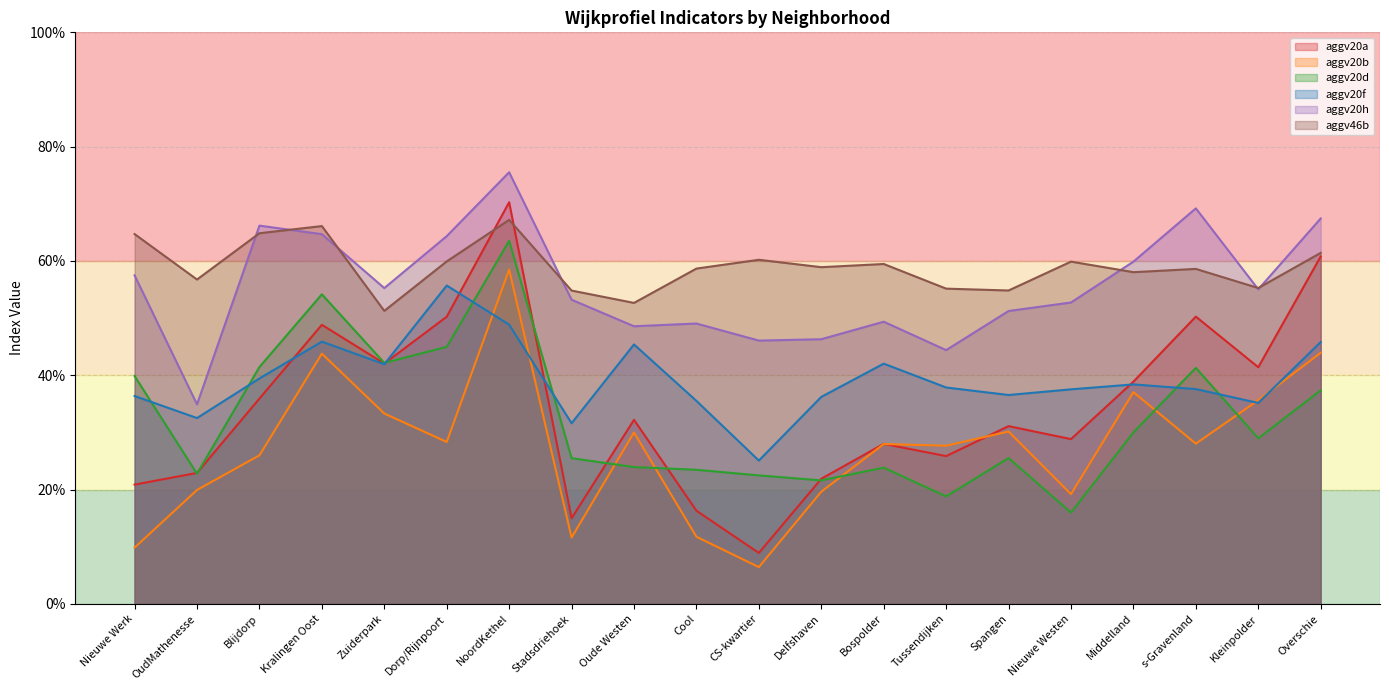

What is the maximum value shown in the chart?

0.8